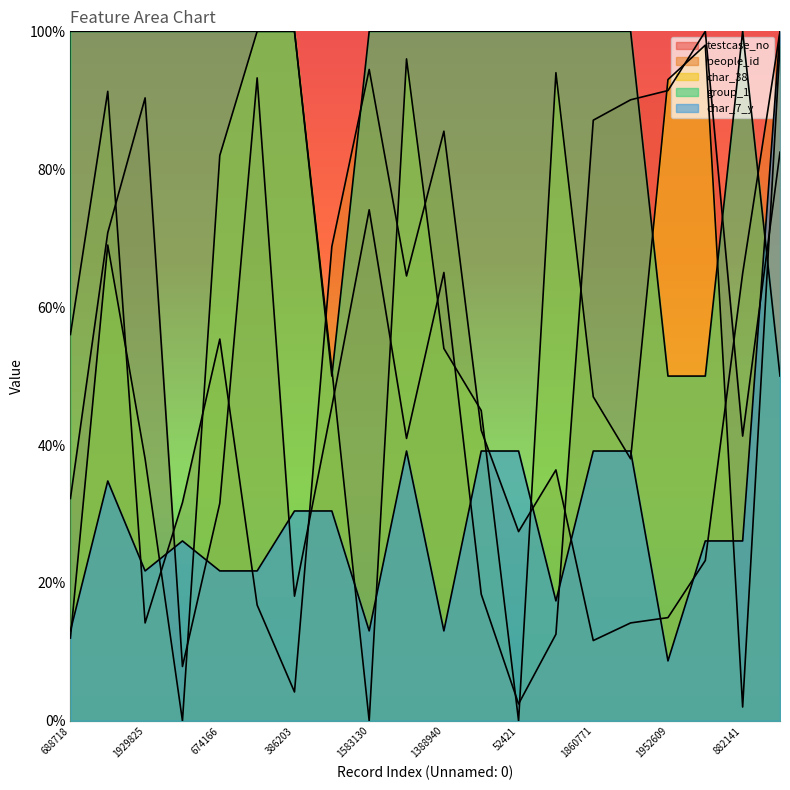

Which category has the highest value in the char_38 series?

1991798